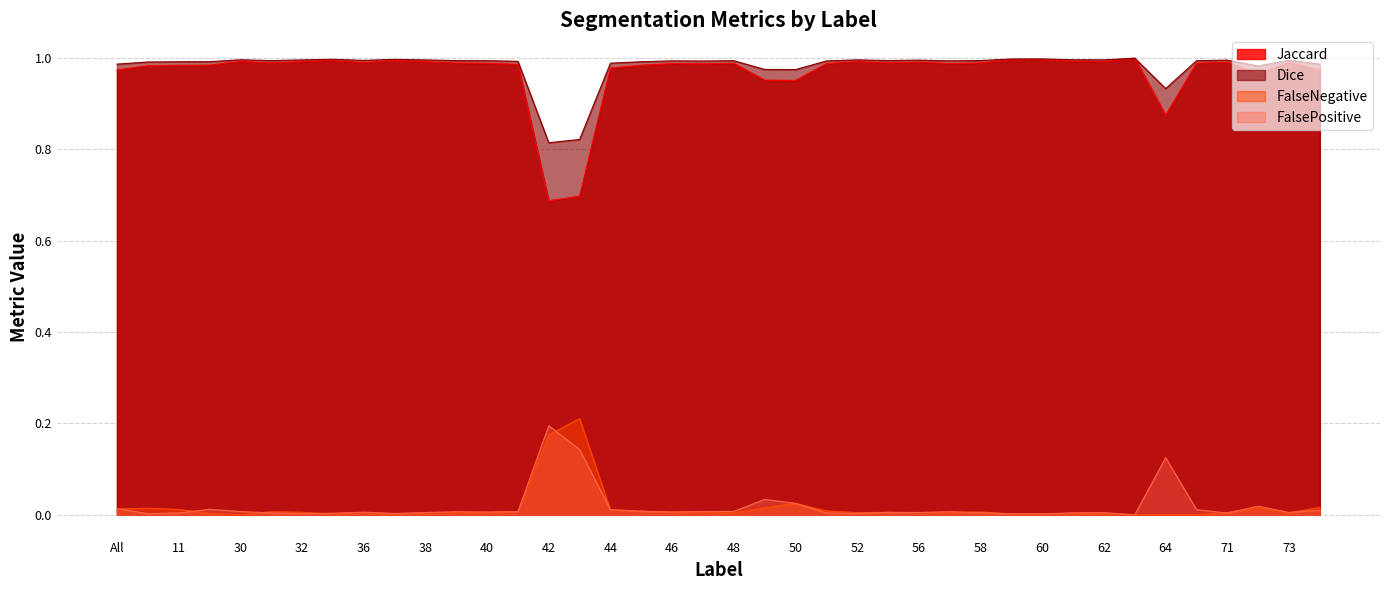

Rank the series at 23 from lowest to highest value.

FalseNegative, FalsePositive, Jaccard, Dice